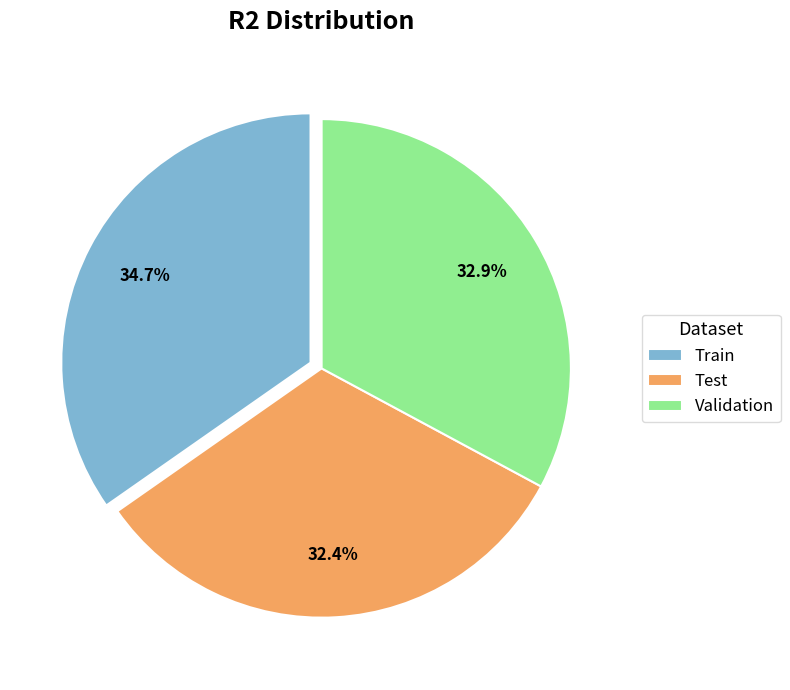

To the nearest percent, what is the difference between the largest and smallest slice percentages?

2%